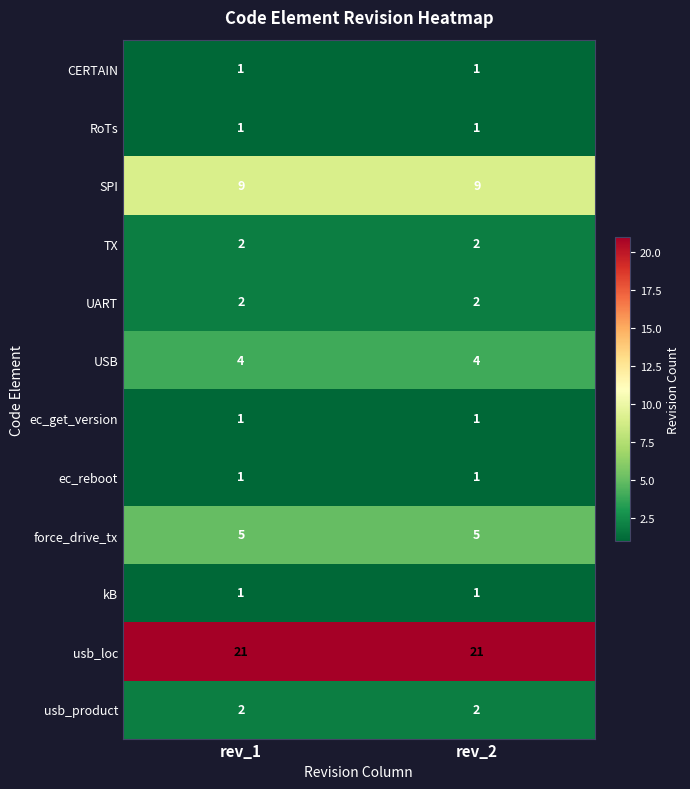

What is the sum of all TX values?

4